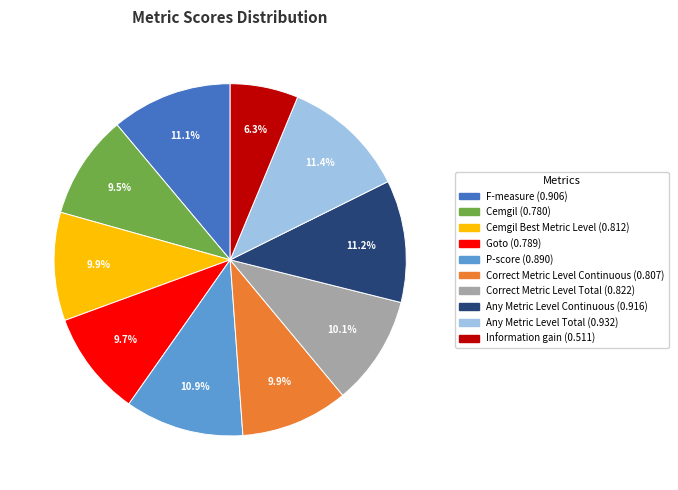

Is there any slice that represents more than half of the pie?

No